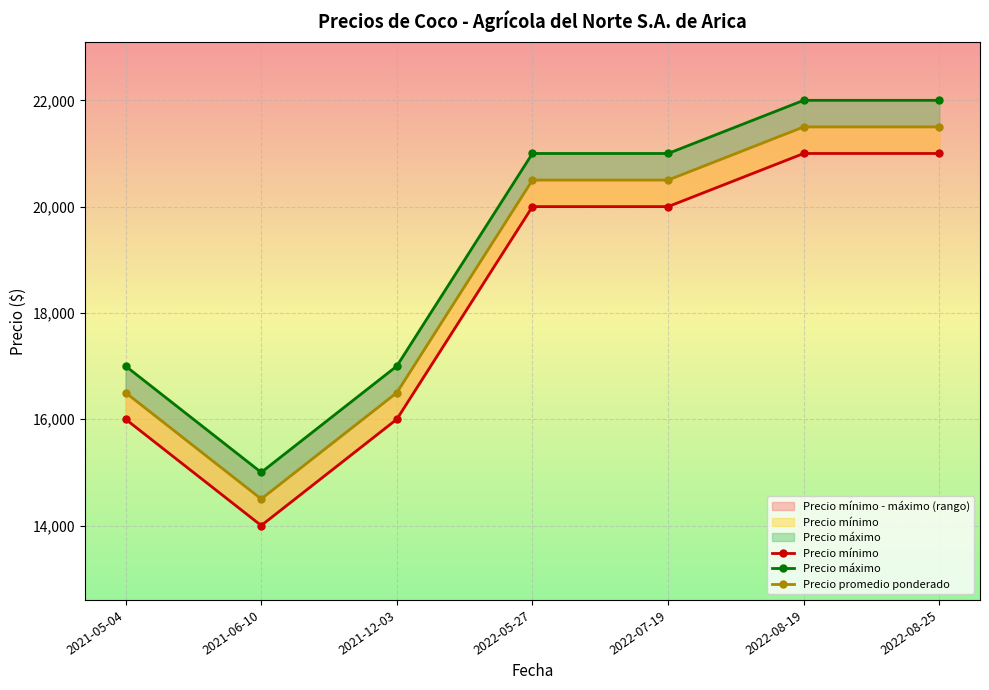

Is the value of Precio promedio ponderado at 2022-05-27 greater than the value of Precio mínimo at 2022-08-25?

No